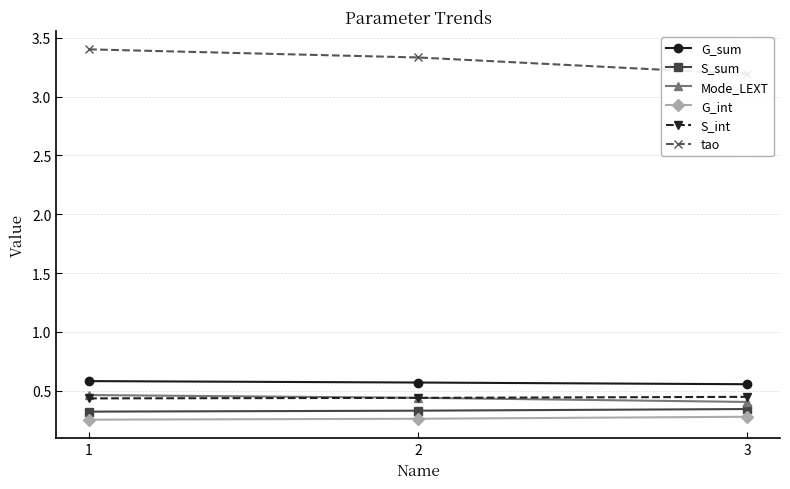

How many lines are shown in the chart?

6